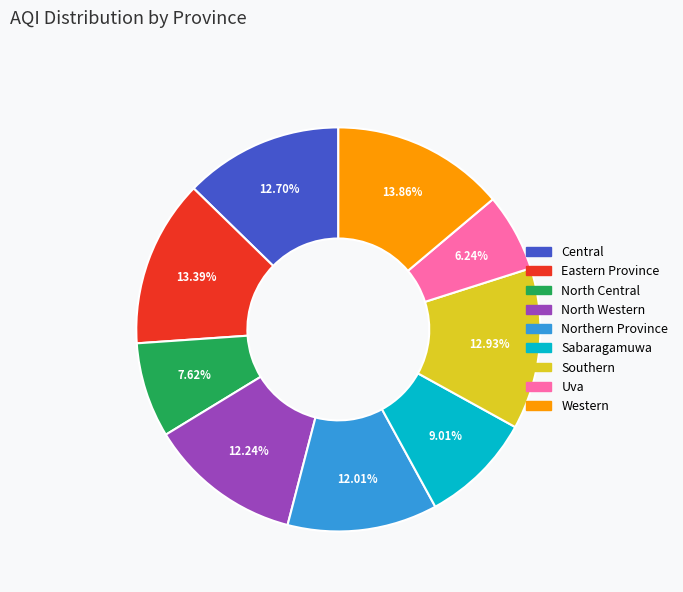

Which slice is the smallest?

Uva